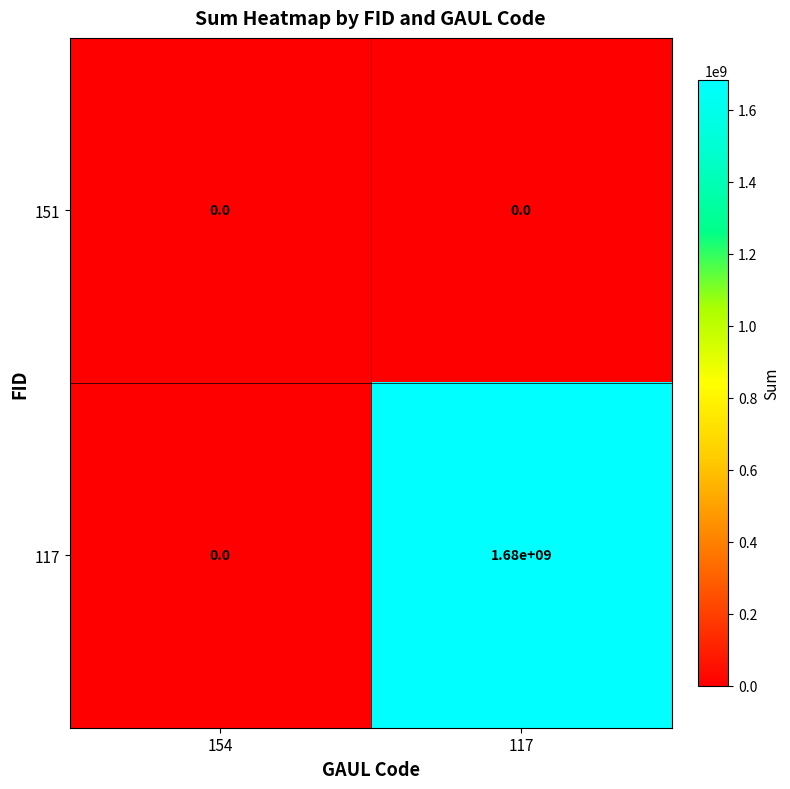

At which category is the sum across all series the highest?

117